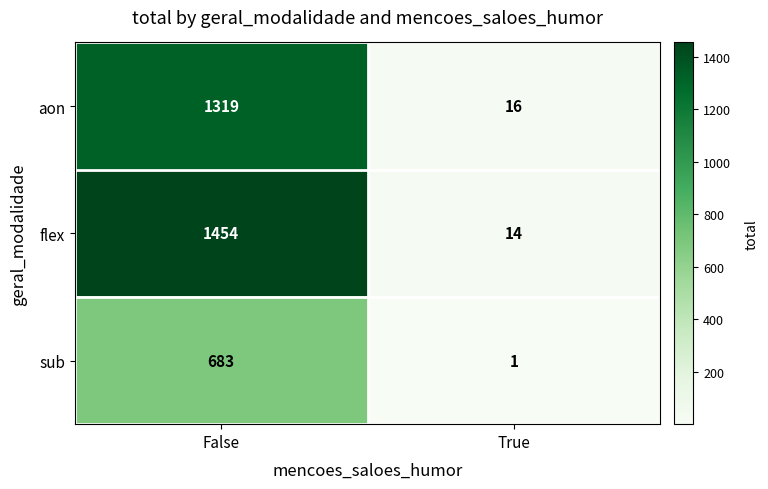

Reading right to left, what are all the values shown in this chart?

aon: 16	1319
flex: 14	1454
sub: 1	683